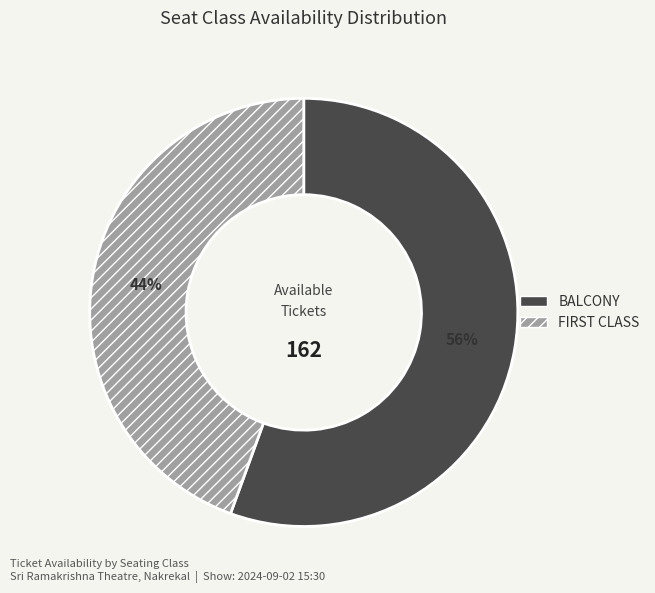

To the nearest percent, what is the average slice percentage?

50%